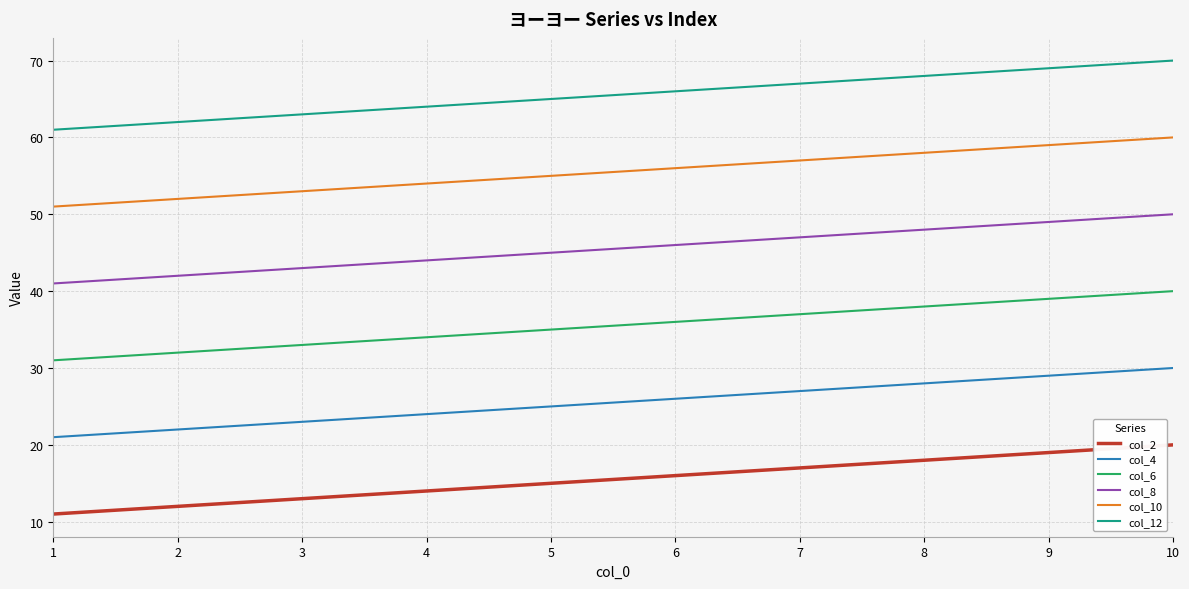

List the series in order of their overall mean, highest first.

col_12, col_10, col_8, col_6, col_4, col_2